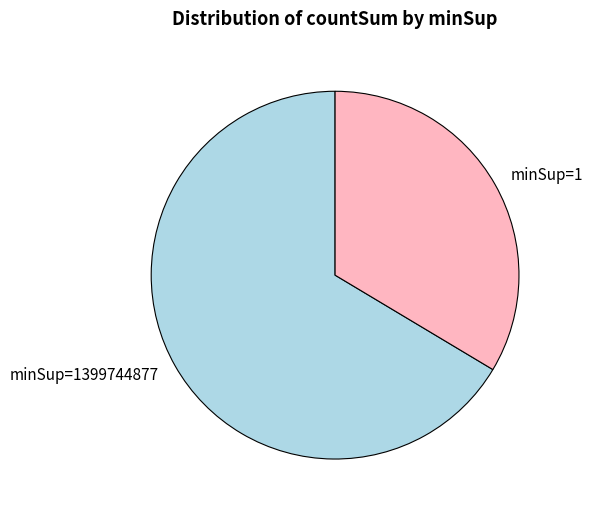

True or false: minSup=1399744877 accounts for 56% of the total.

False